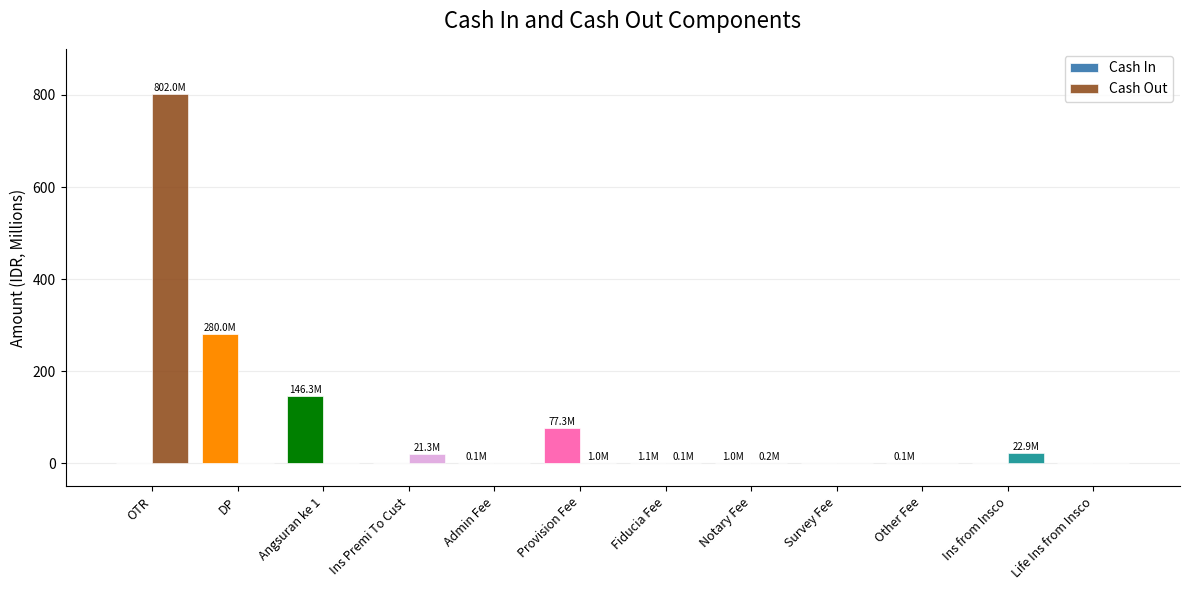

Between OTR and Notary Fee, which series saw the biggest shift?

Cash Out